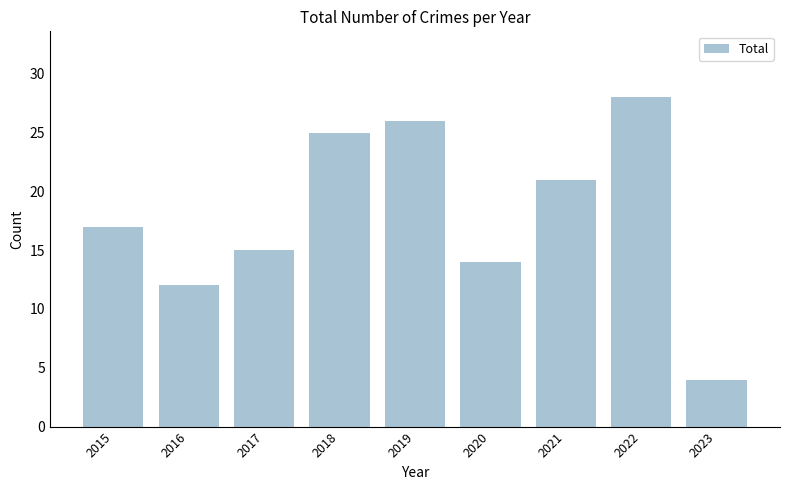

Reading left to right, transcribe all the data shown in this chart.

2015=17	2016=12	2017=15	2018=25	2019=26	2020=14	2021=21	2022=28	2023=4